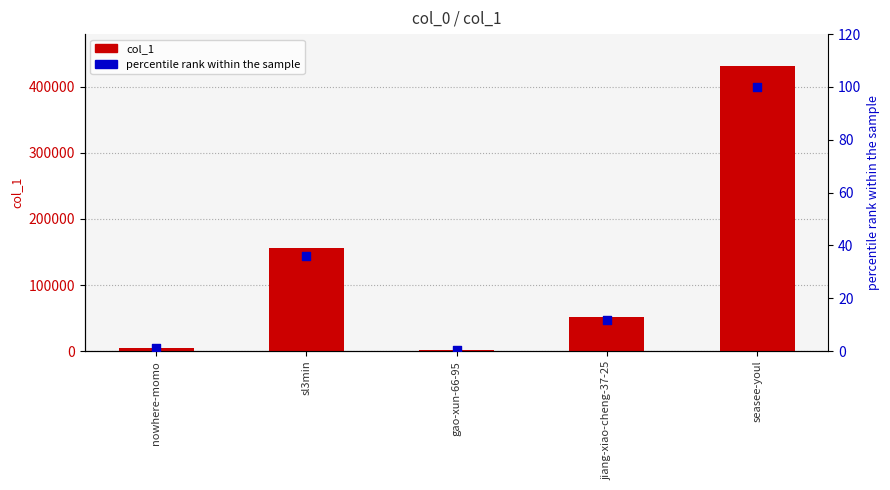

Which series contains the highest Y value?

col_1